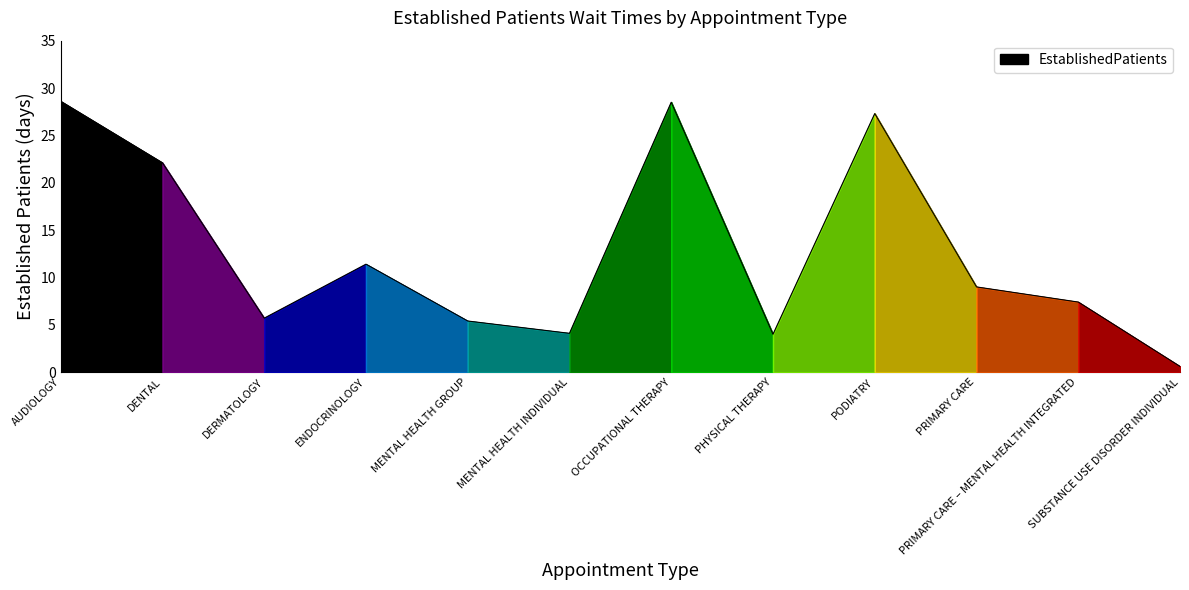

Read the value at PRIMARY CARE.

9.0